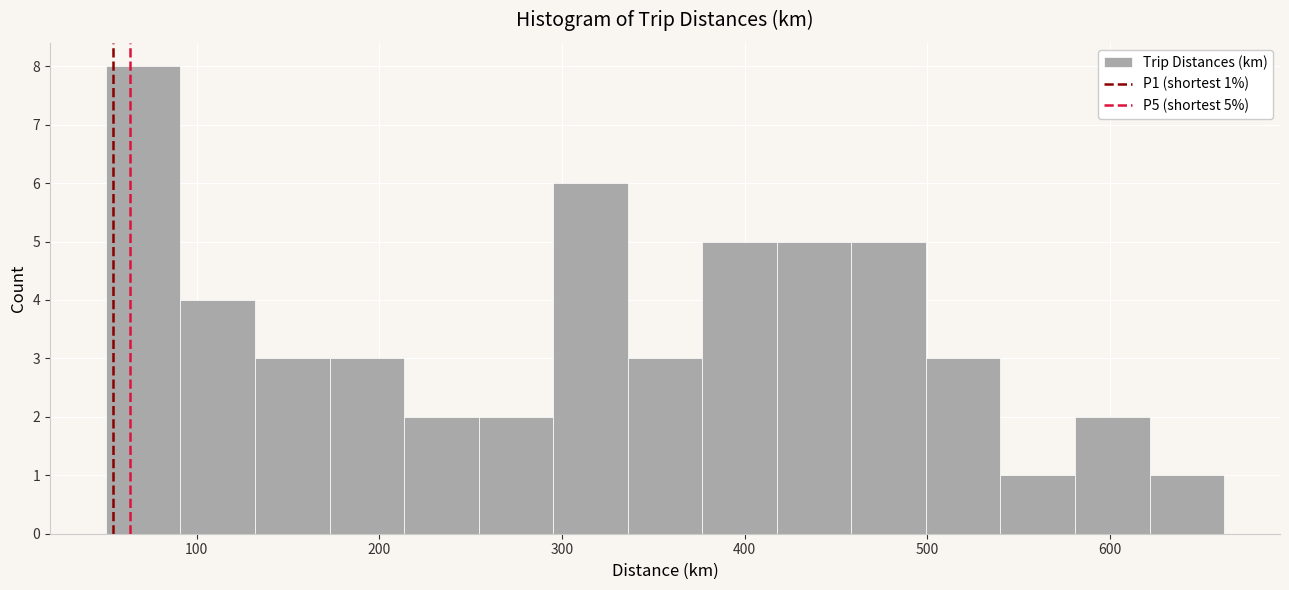

Which range on the x-axis has the tallest bar?

50 to 90